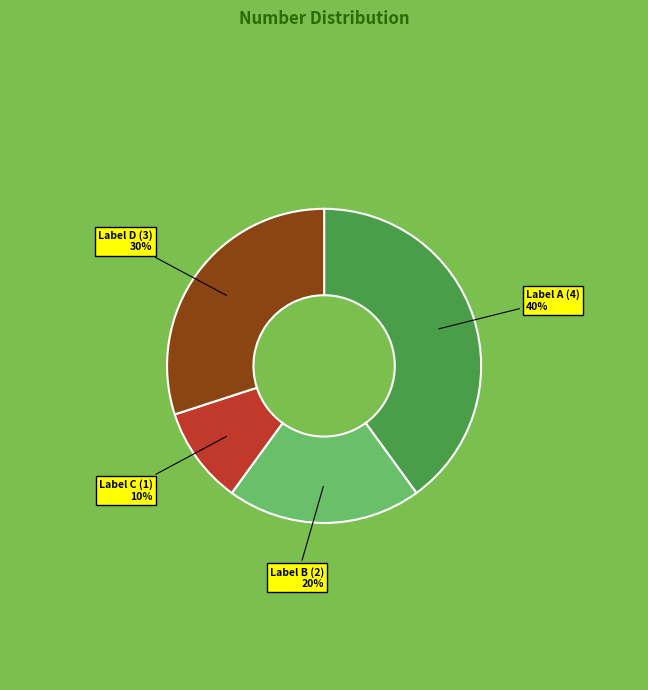

To the nearest percent, what is the difference between the largest and smallest slice percentages?

30%